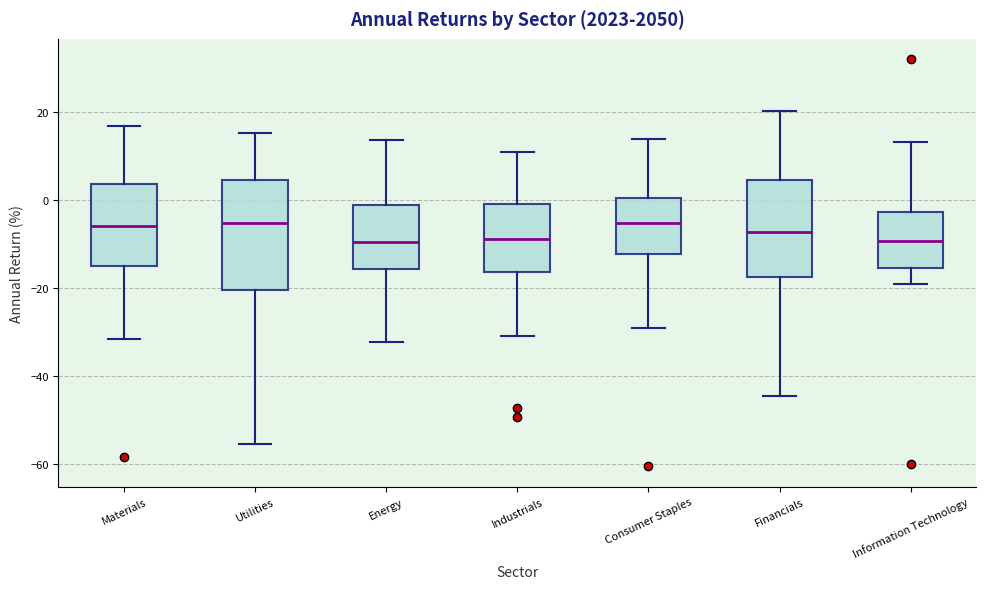

Reading left to right, read every box against the y-axis: the position of its median line, the range the box covers, and the ends of its whiskers. The values are not printed on the chart, so give them approximately, as read against the axis.

Materials: median -6, box -14 to 4, whiskers -32 to 16
Utilities: median -6, box -20 to 4, whiskers -56 to 16
Energy: median -10, box -16 to -2, whiskers -32 to 14
Industrials: median -8, box -16 to 0, whiskers -30 to 10
Consumer Staples: median -6, box -12 to 0, whiskers -30 to 14
Financials: median -8, box -18 to 4, whiskers -44 to 20
Information Technology: median -10, box -16 to -2, whiskers -20 to 14